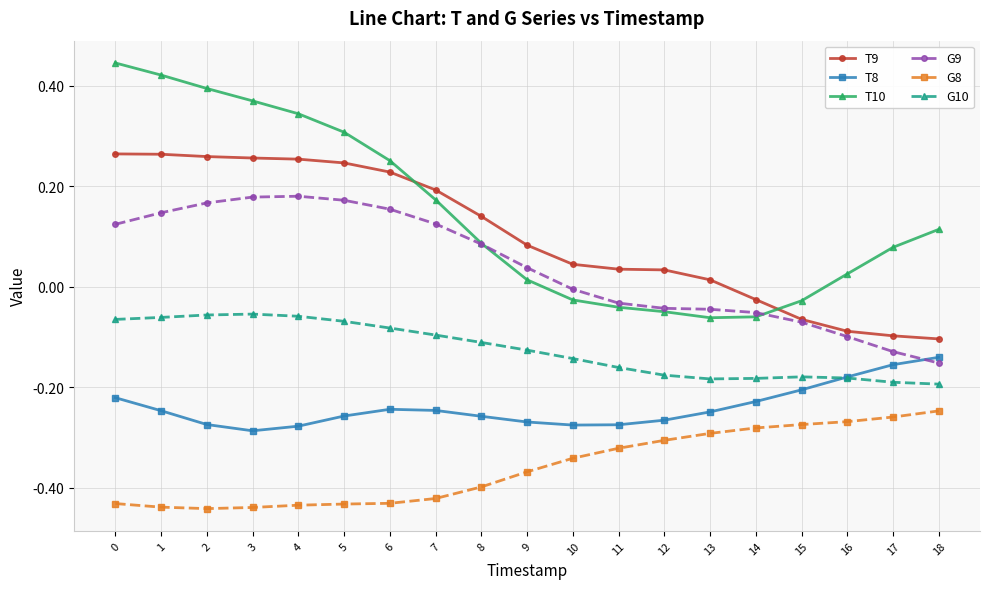

How many data points in T10 are above 0?

13